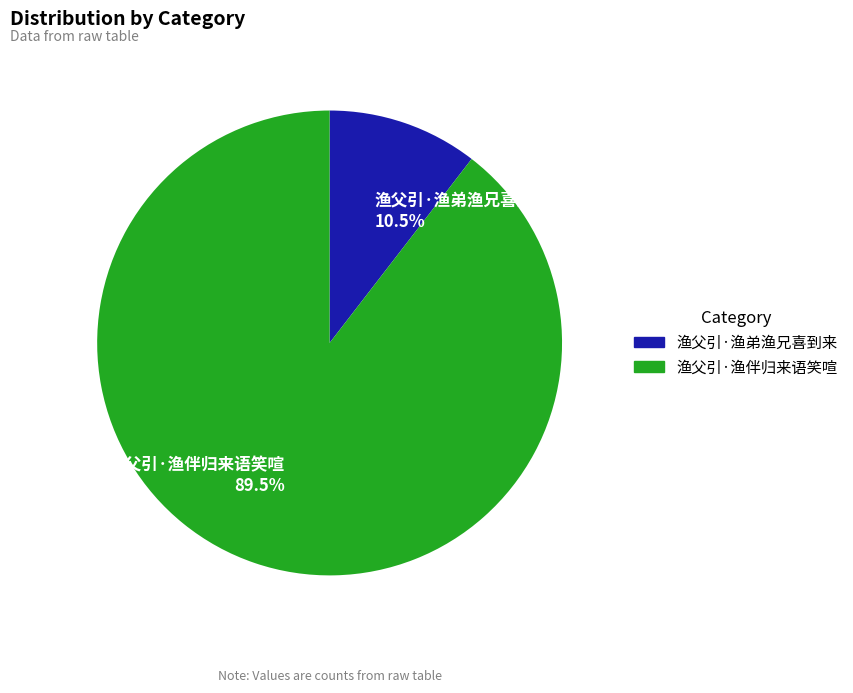

What is the total percentage of 渔父引·渔伴归来语笑喧 and 渔父引·渔弟渔兄喜到来?

100.0%